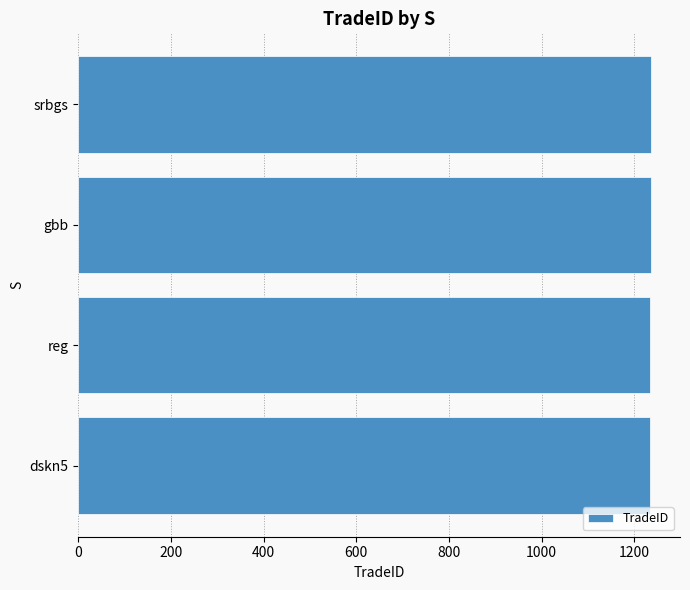

Is it true that the value at gbb is 1236?

True